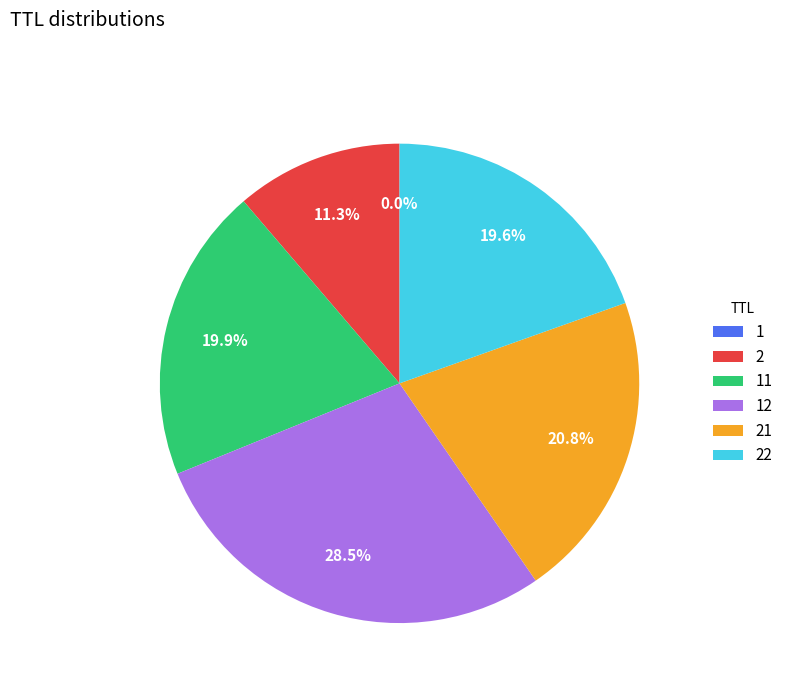

Do 2 and 22 together represent more than half of the pie?

No